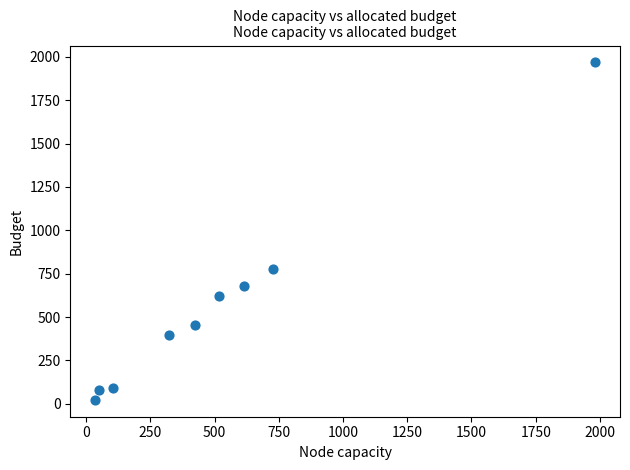

What Y value in the scatter plot is closest to 995?

780